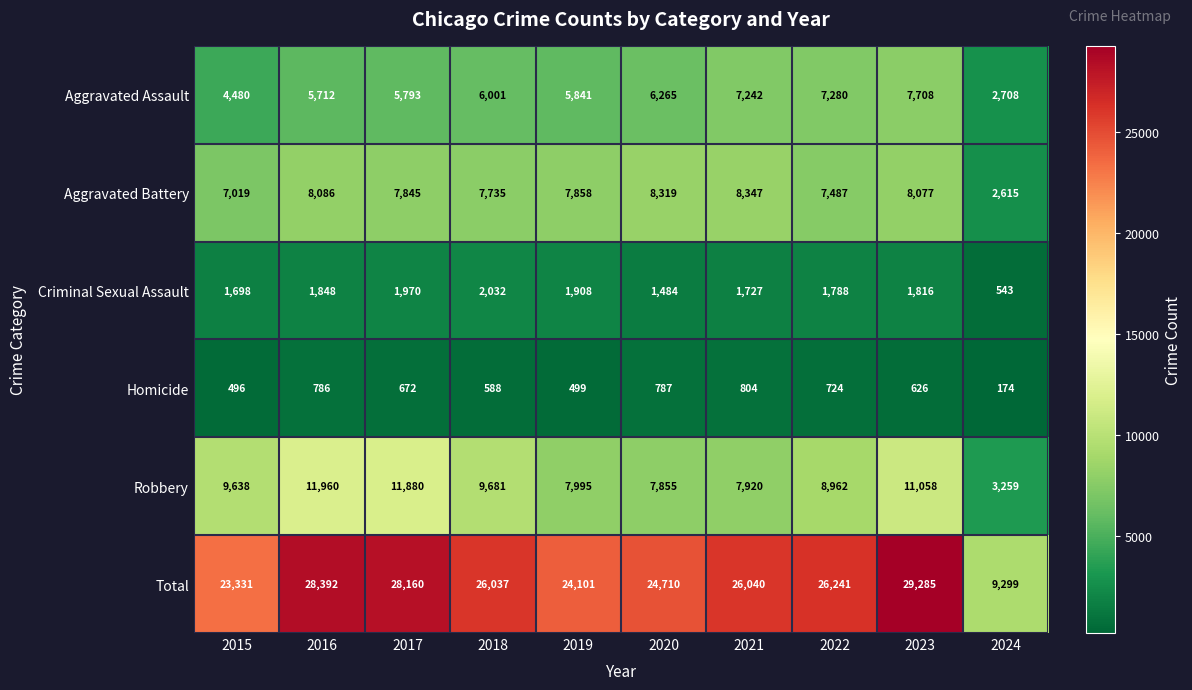

What is the difference between the Total values at 2023 and 2017?

1125